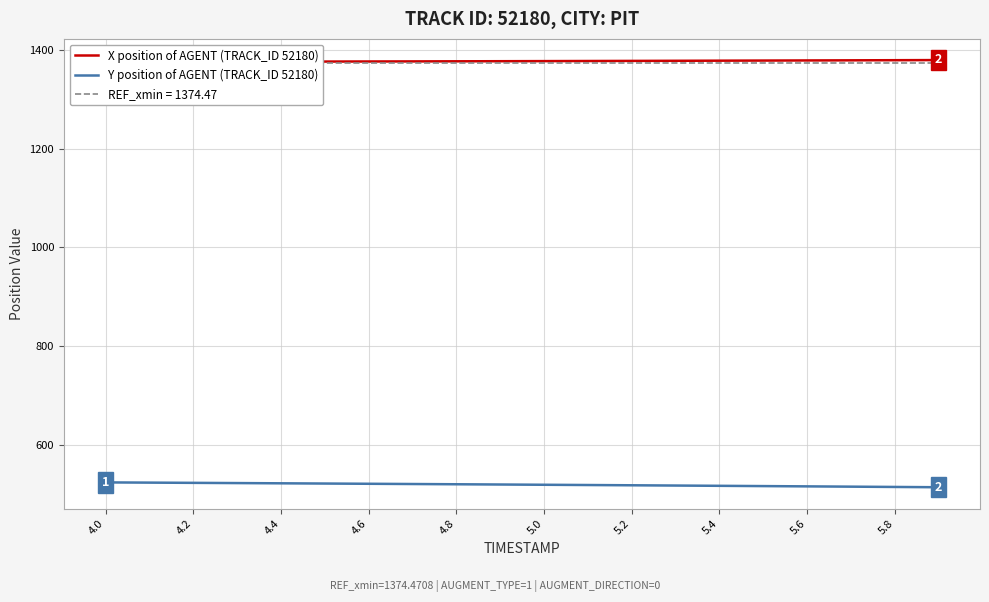

At which label does Y position of AGENT (TRACK_ID 52180) first exceed 519?

4.0